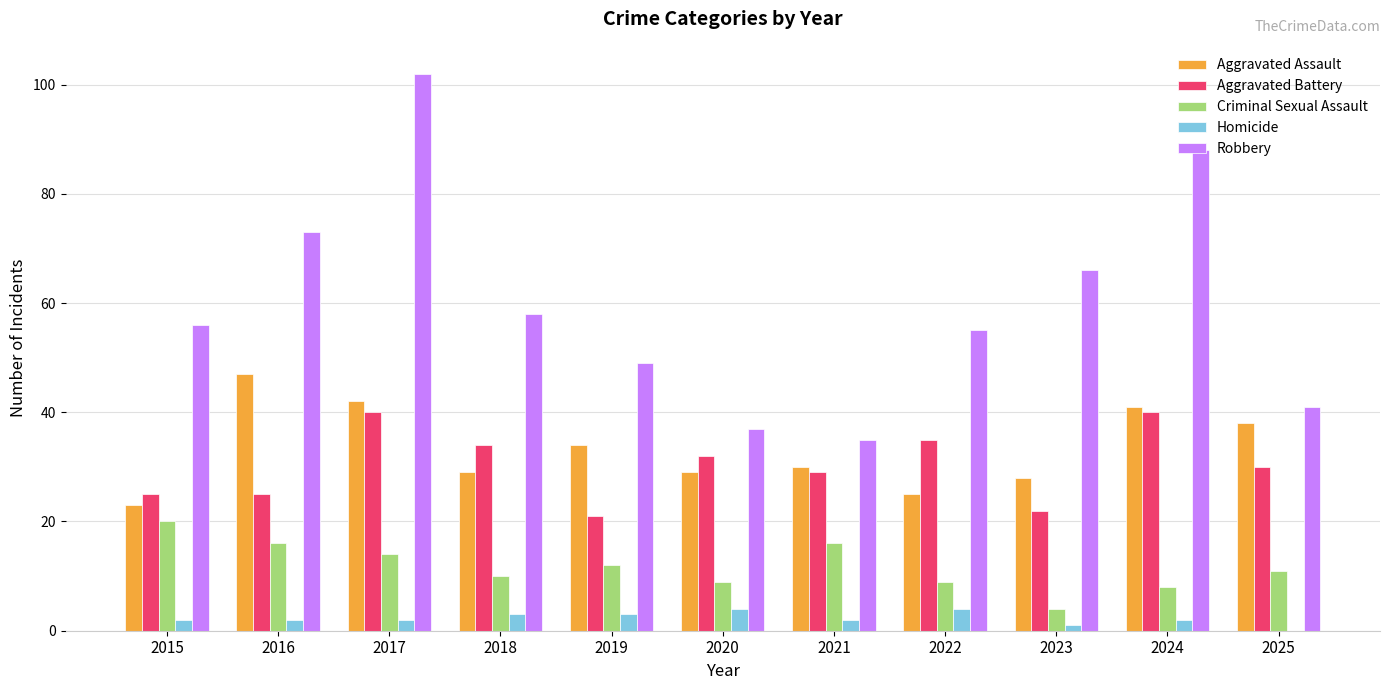

What is the spread (max minus min) of values at 2016?

71